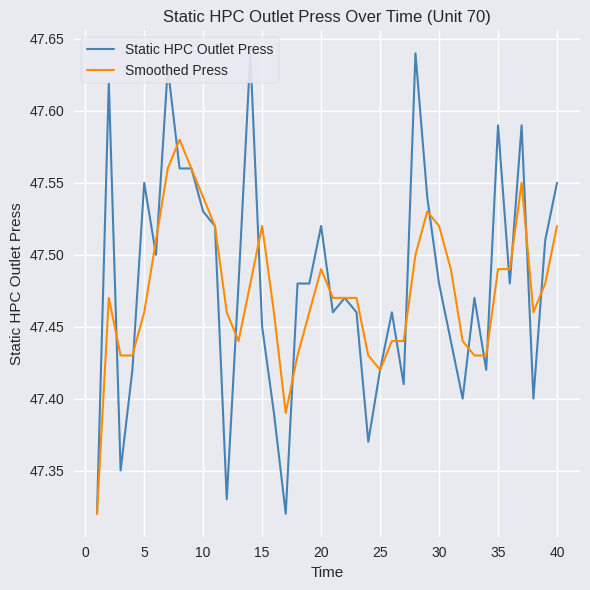

Is it true that Smoothed Press equals 85.4 at 40?

False